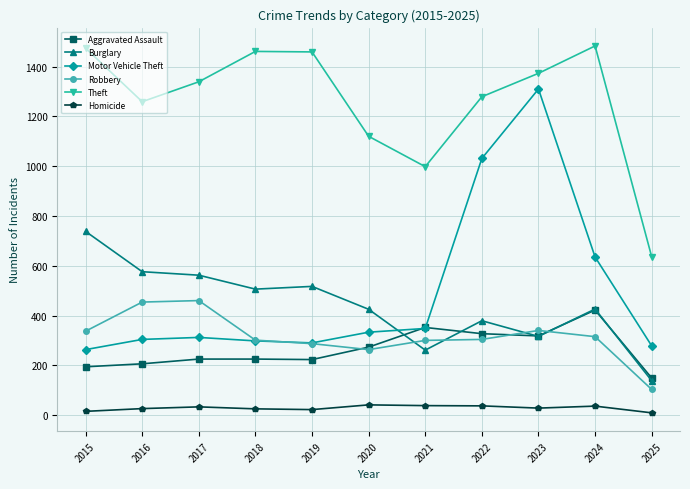

How many data points in Burglary are less than 426?

5